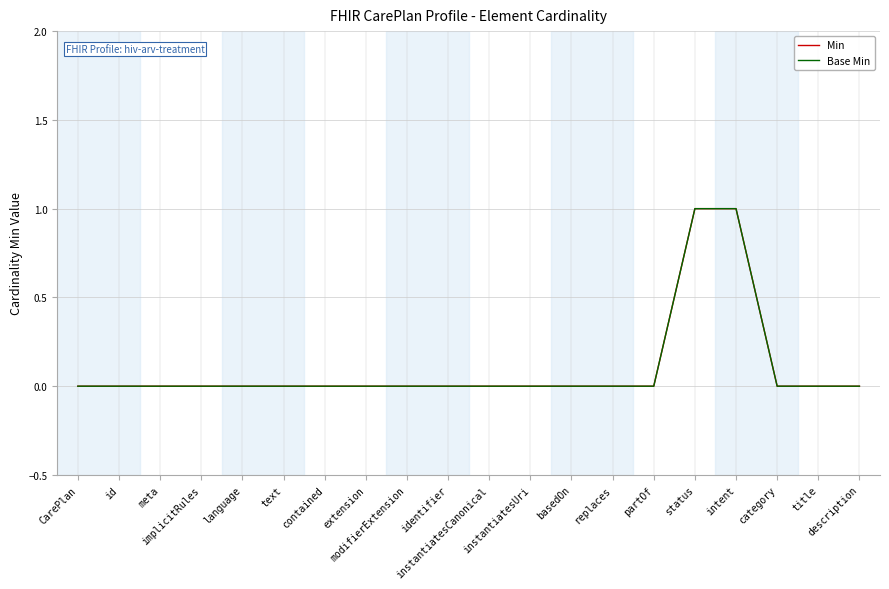

At which label does Base Min reach its peak?

status